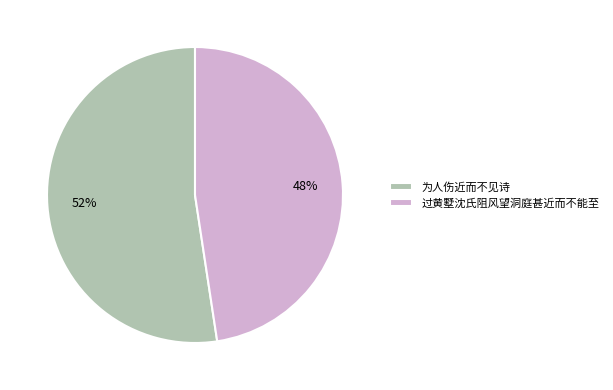

Rank the categories by value from highest to lowest.

为人伤近而不见诗, 过黄墅沈氏阻风望洞庭甚近而不能至